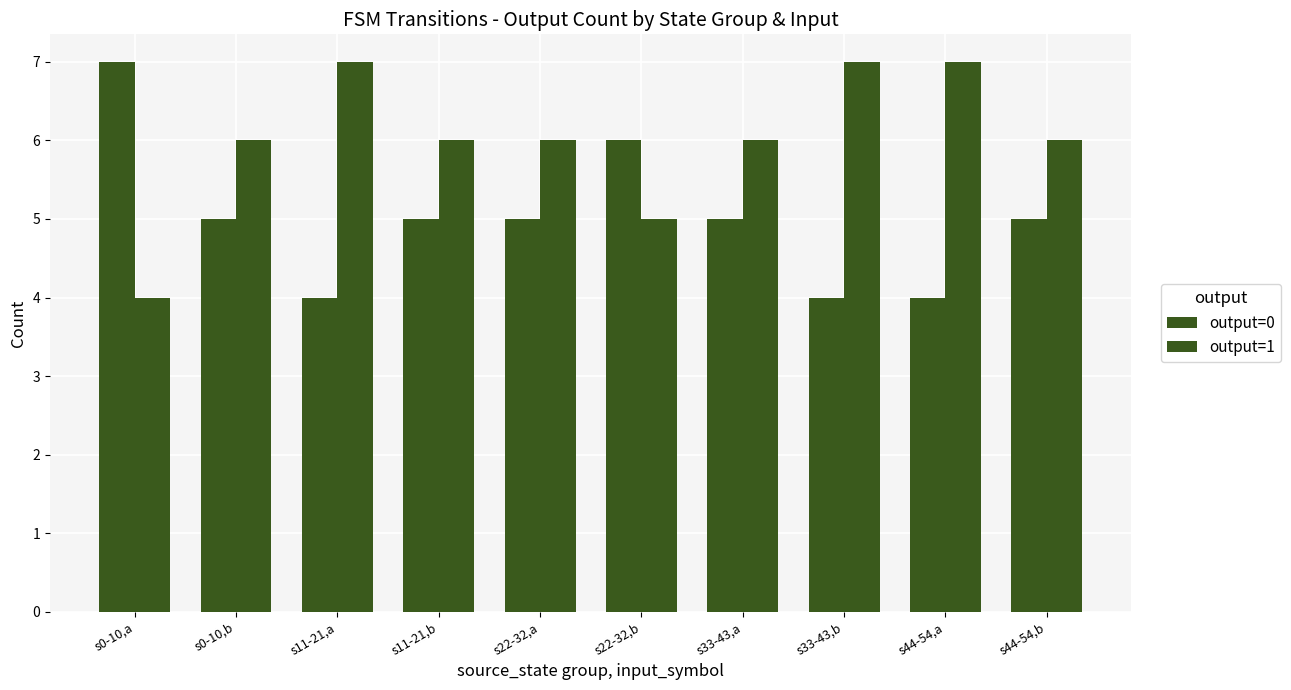

How many distinct data groups are displayed?

2